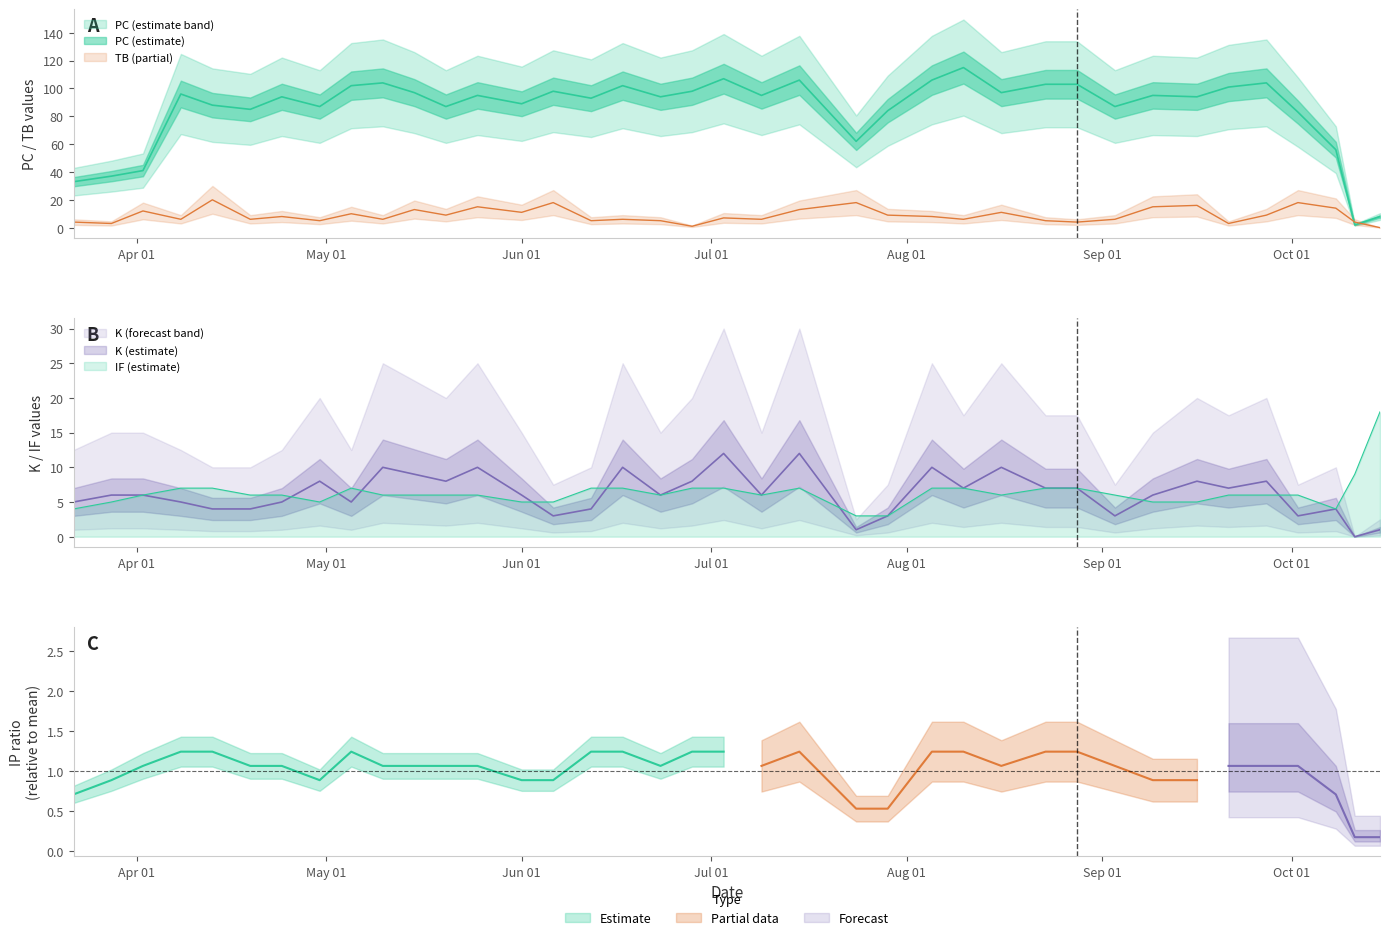

What is the greatest value displayed?

115